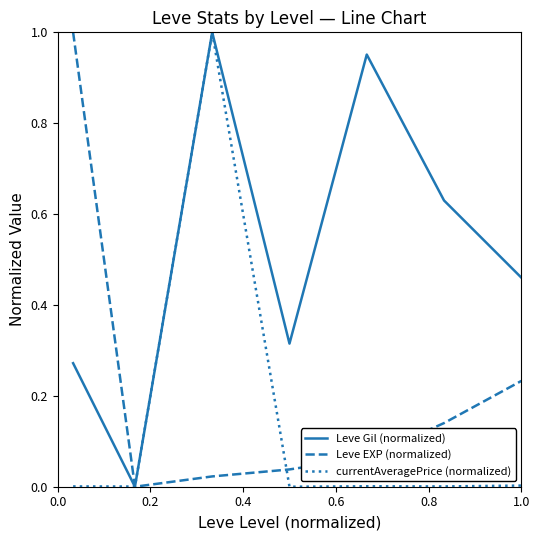

Rank the series by their average value, from highest to lowest.

Leve Gil (normalized), Leve EXP (normalized), currentAveragePrice (normalized)